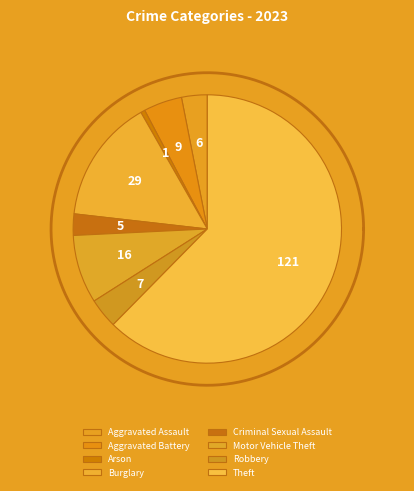

What percentage is NOT represented by Aggravated Assault?

96.9%